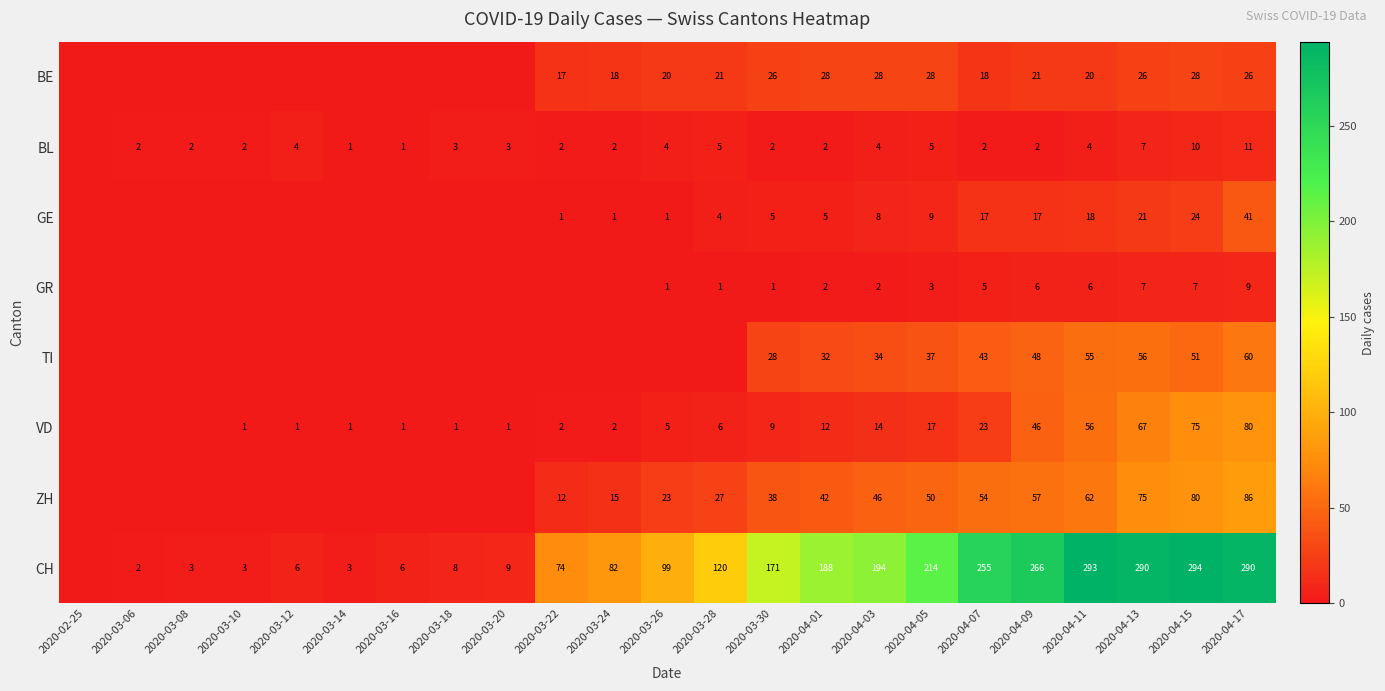

What is the total value across all series at 2020-04-03?

330